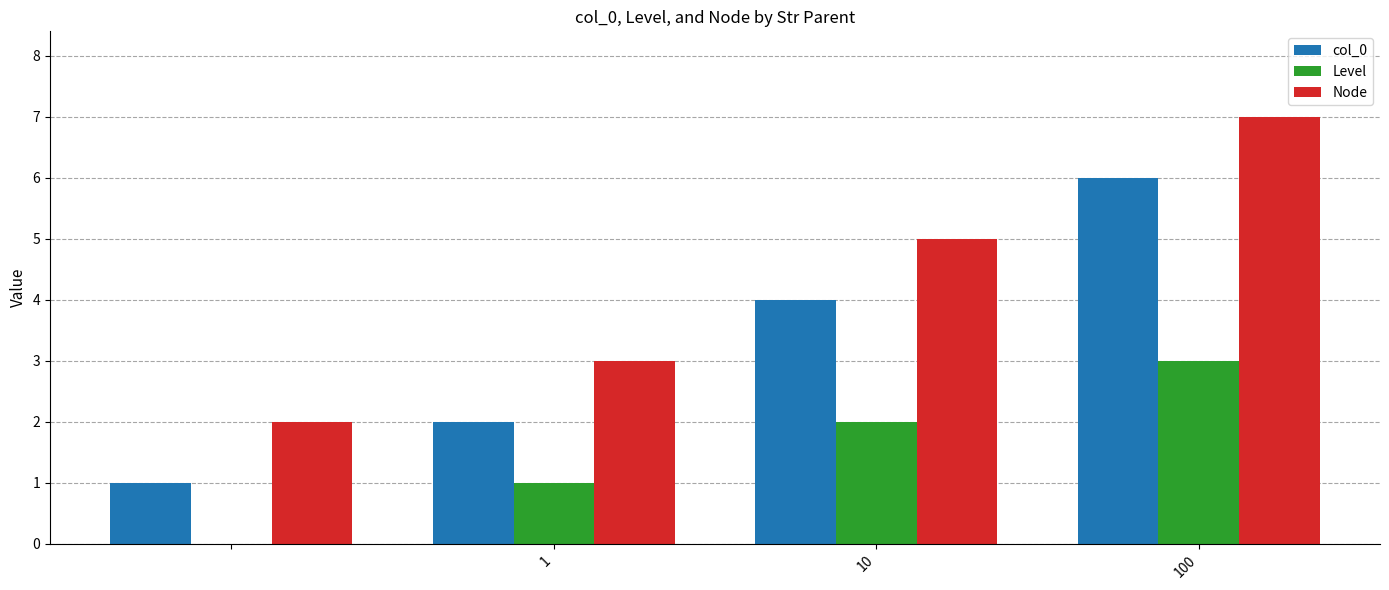

What is the maximum value for Node?

7